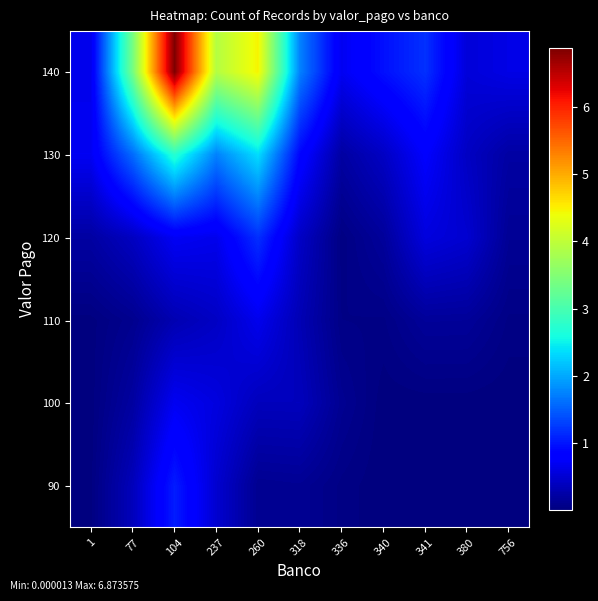

What is the difference between the highest and lowest values at 318?

1.6